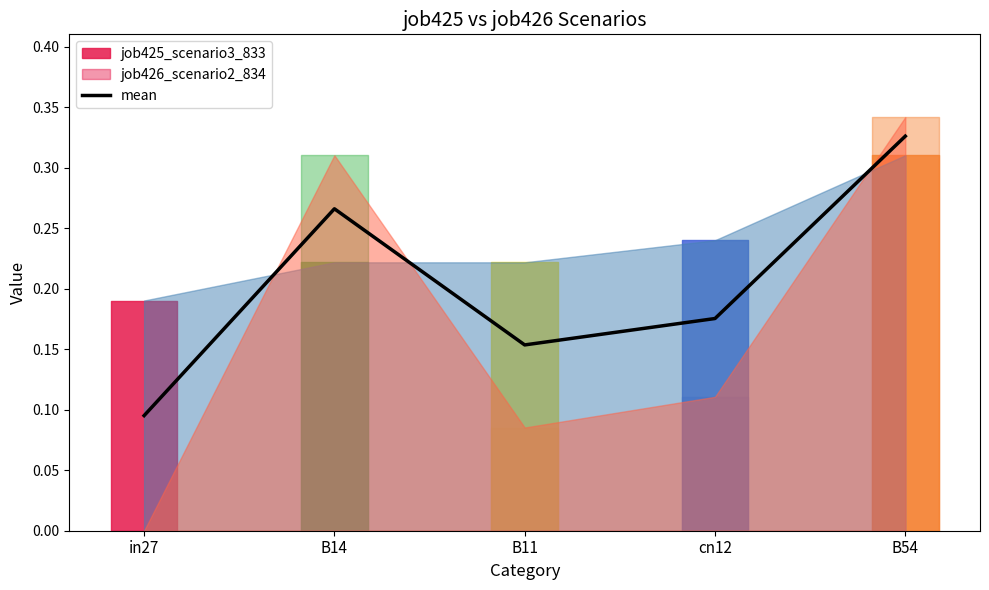

What is the label of the 4th point from the left?

cn12